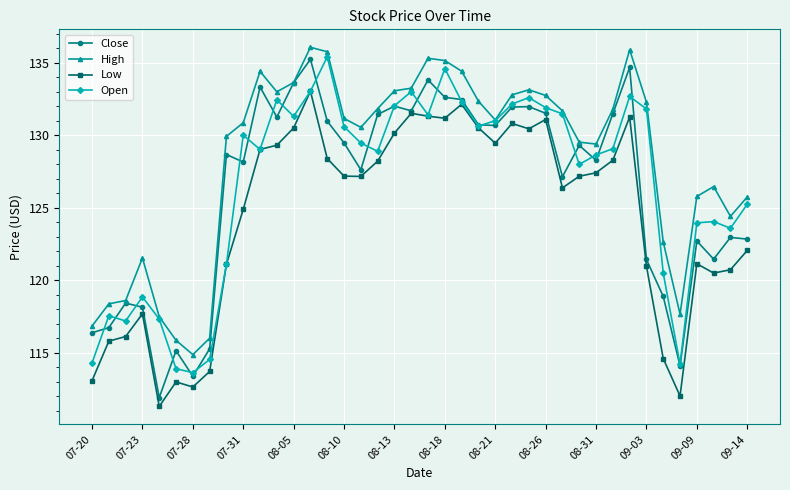

What is the sum of all Open values?

5063.4